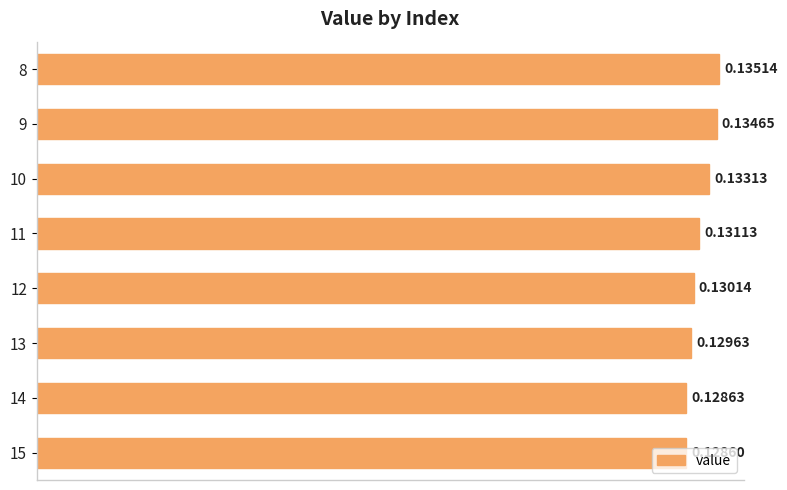

What is the sum of the values at 11 and 14?

0.3